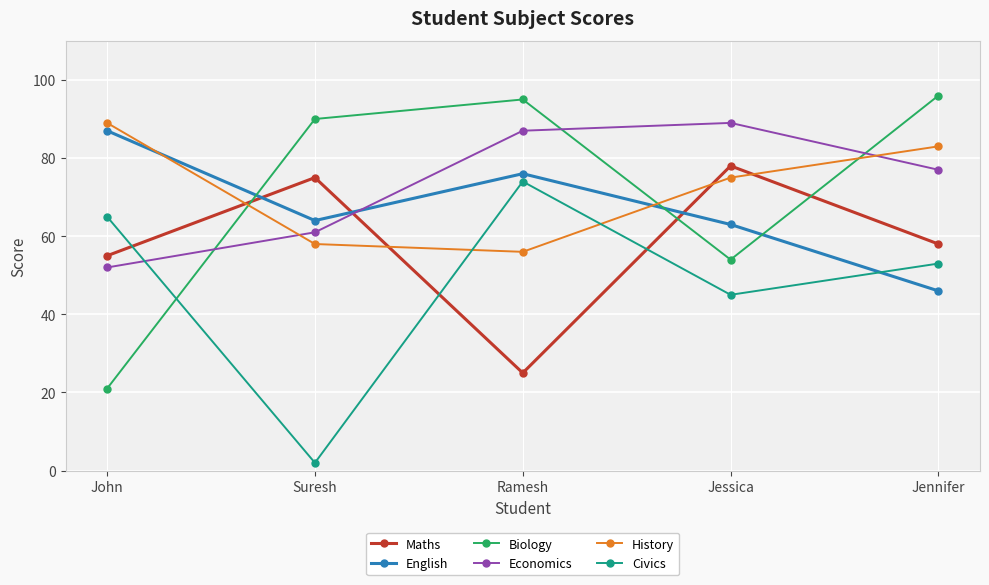

At which category does the chart reach its peak across all series?

Jennifer